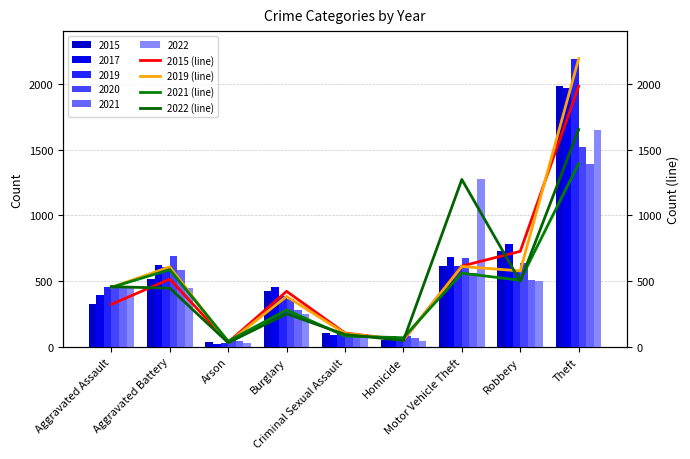

Is the value of 2015 (line) at Motor Vehicle Theft greater than the value of 2022 (line) at Theft?

No